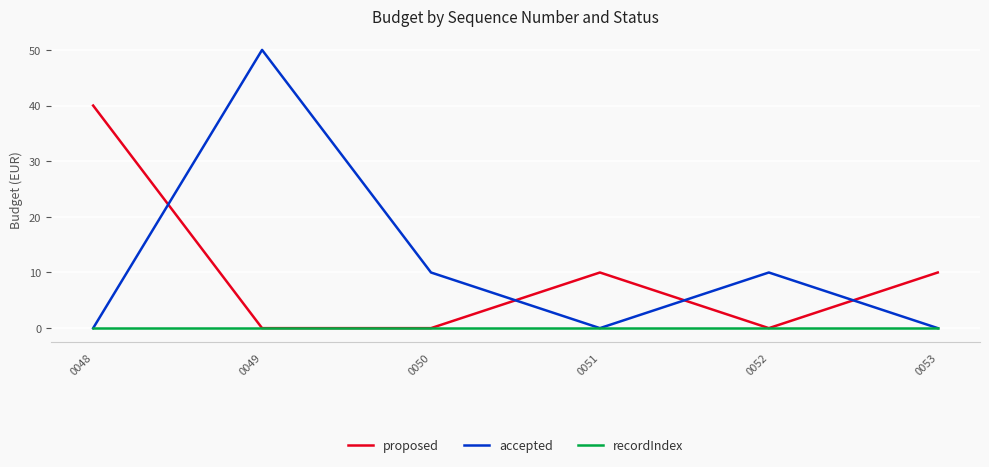

After their last crossing, which series has the higher values: accepted or proposed?

proposed